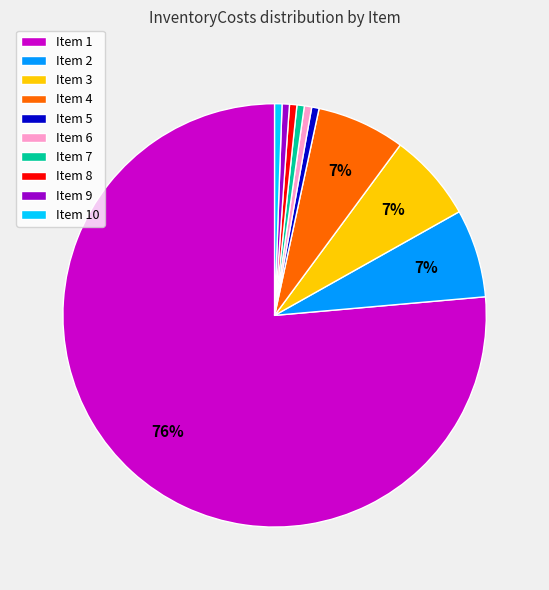

Count the number of slices in the pie.

10